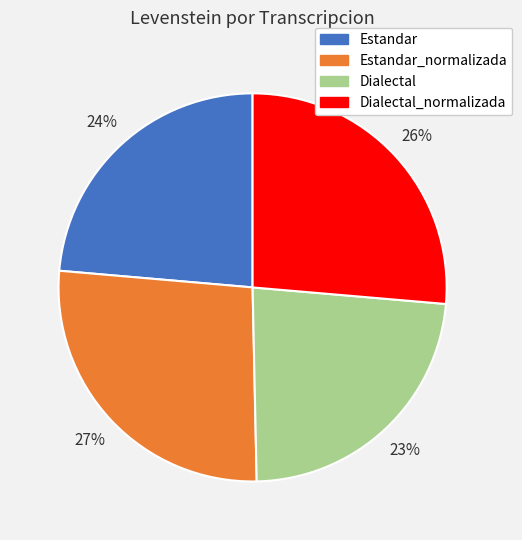

Approximately how many times larger is the value at Dialectal_normalizada compared to Estandar?

1.1